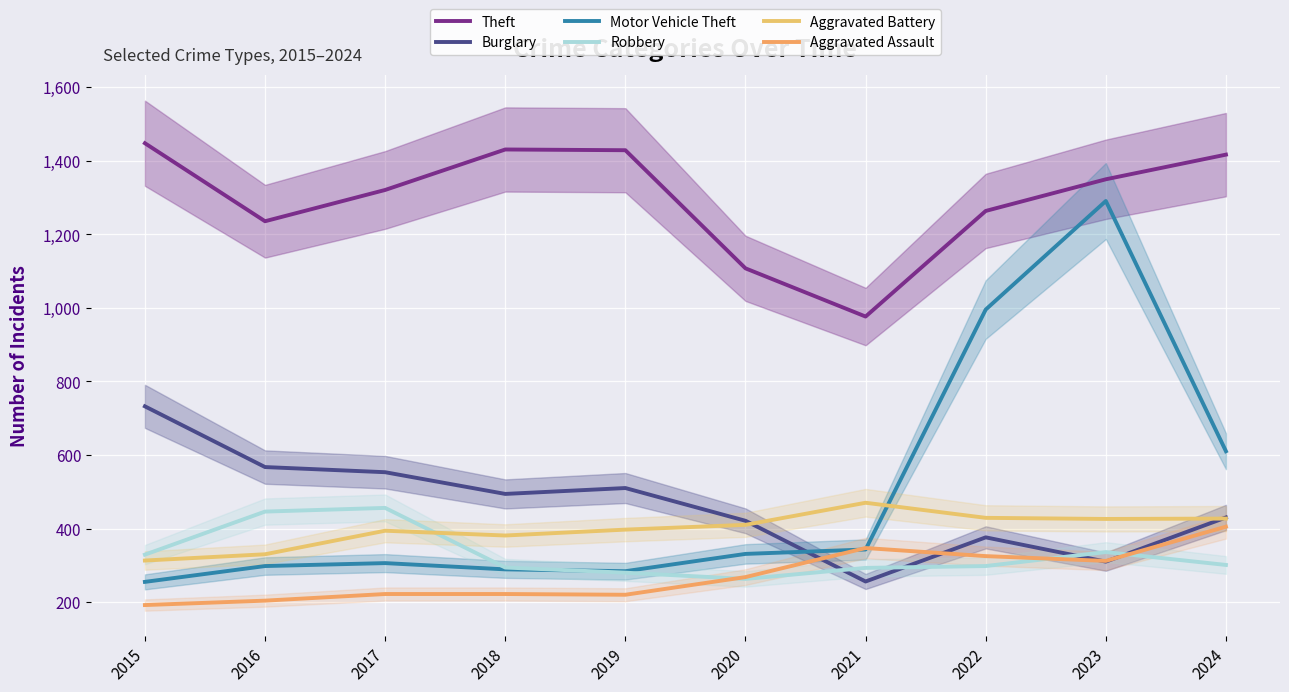

True or false: Theft and Aggravated Assault cross at least once.

False